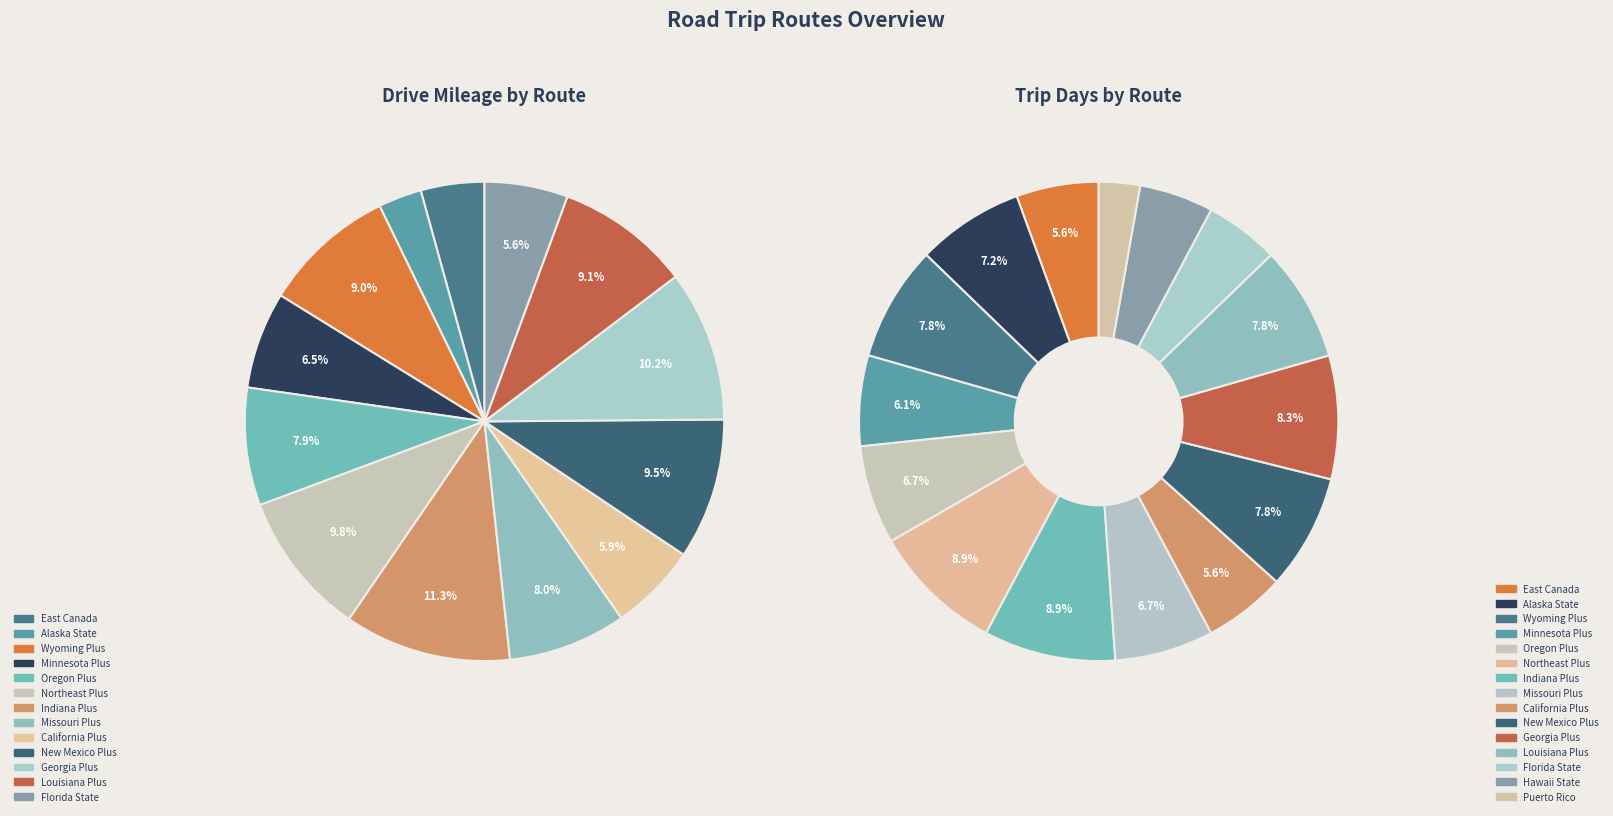

Is it true that New Mexico Plus is 1% of the pie?

False